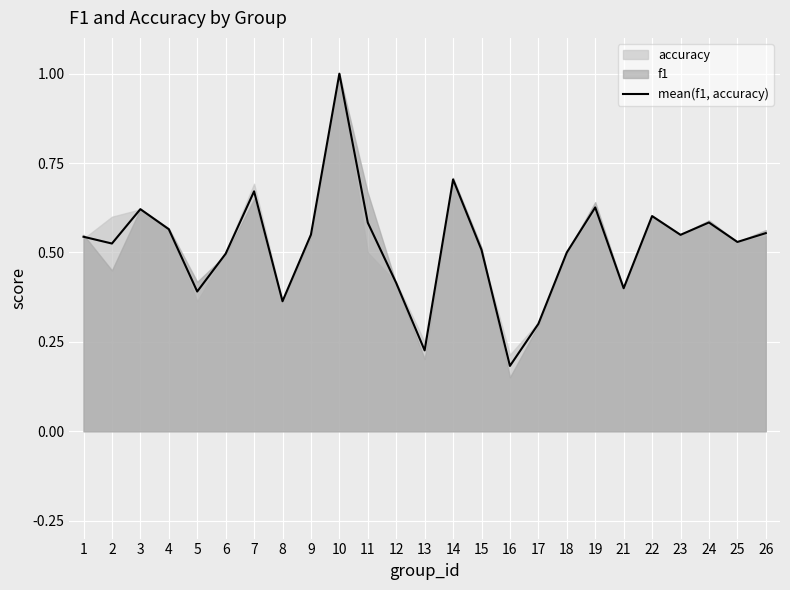

Read the value at 1.

0.5